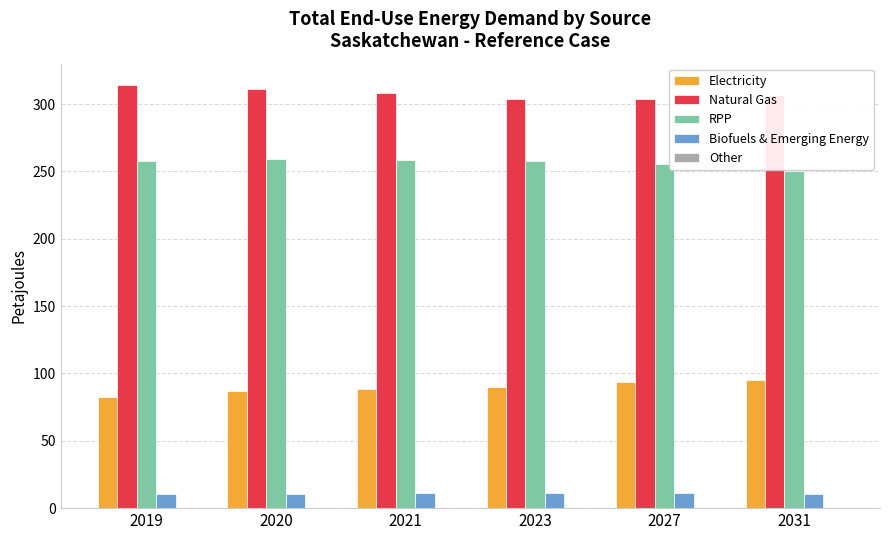

What is the maximum value shown in the chart?

314.3